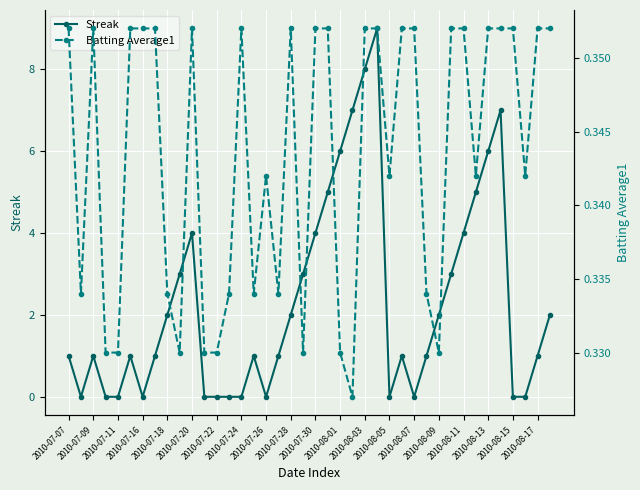

Reading left to right, list all the values displayed in this chart.

Streak: 1.0	0.0	1.0	0.0	0.0	1.0	0.0	1.0	2.0	3.0	4.0	0.0	0.0	0.0	0.0	1.0	0.0	1.0	2.0	3.0	4.0	5.0	6.0	7.0	8.0	9.0	0.0	1.0	0.0	1.0	2.0	3.0	4.0	5.0	6.0	7.0	0.0	0.0	1.0	2.0
Batting Average1: 0.4	0.3	0.4	0.3	0.3	0.4	0.4	0.4	0.3	0.3	0.4	0.3	0.3	0.3	0.4	0.3	0.3	0.3	0.4	0.3	0.4	0.4	0.3	0.3	0.4	0.4	0.3	0.4	0.4	0.3	0.3	0.4	0.4	0.3	0.4	0.4	0.4	0.3	0.4	0.4